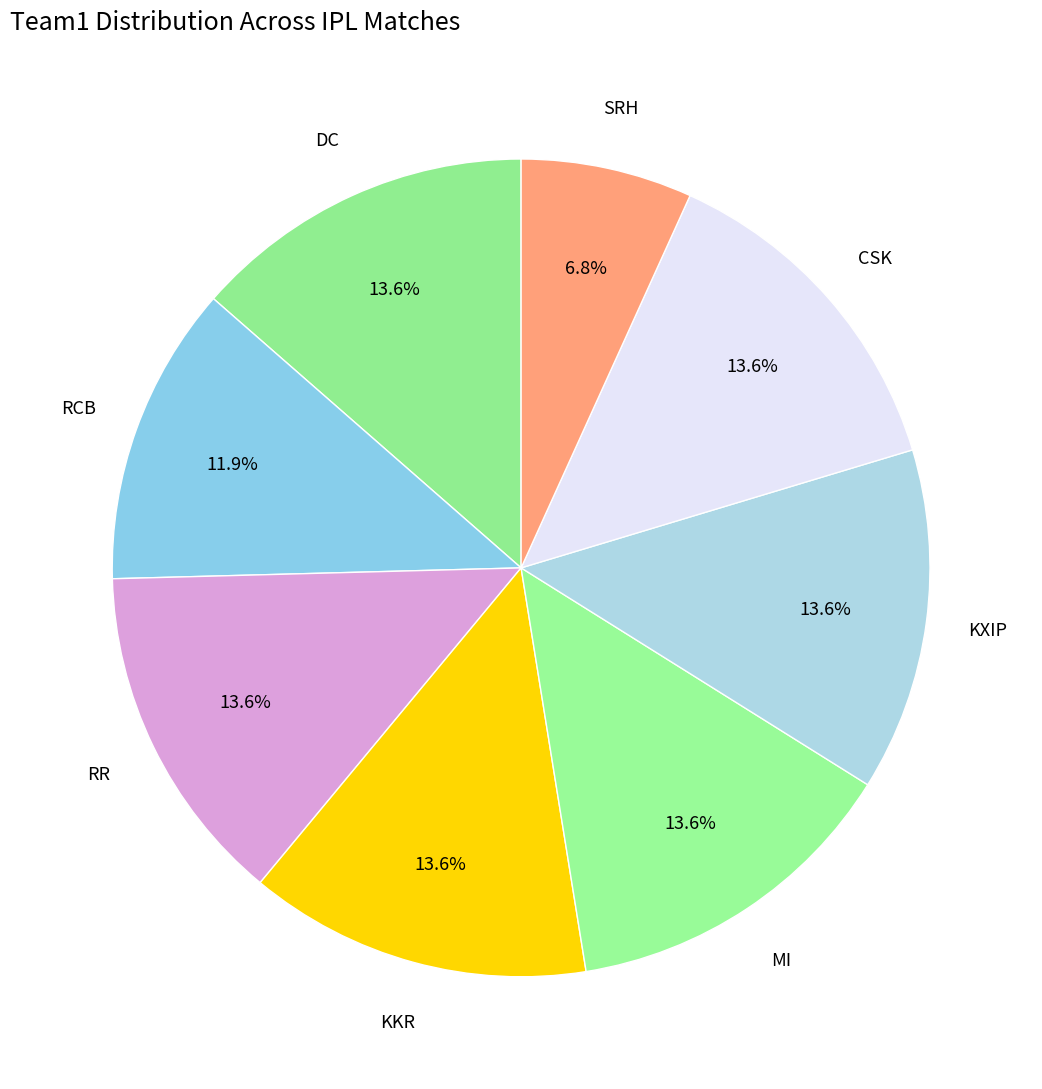

Count the number of slices in the pie.

8